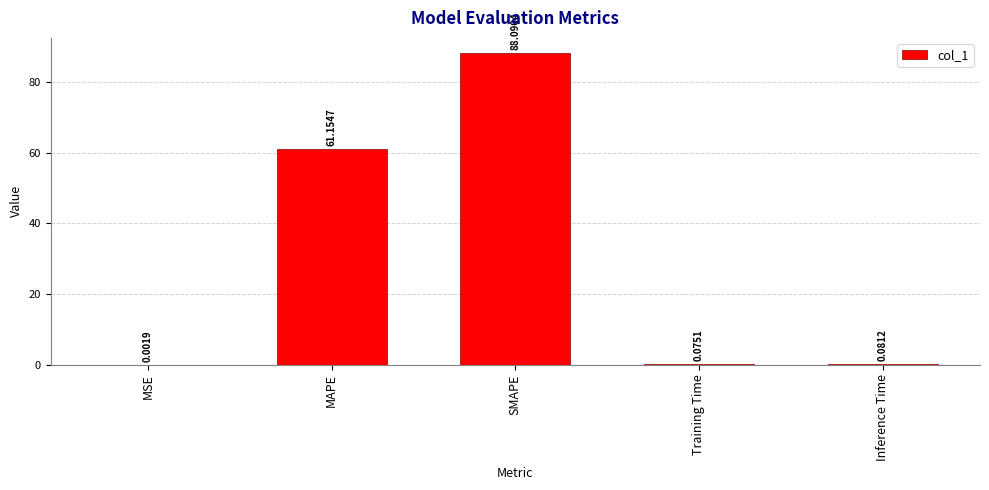

At which label is the value closest to 44?

MAPE